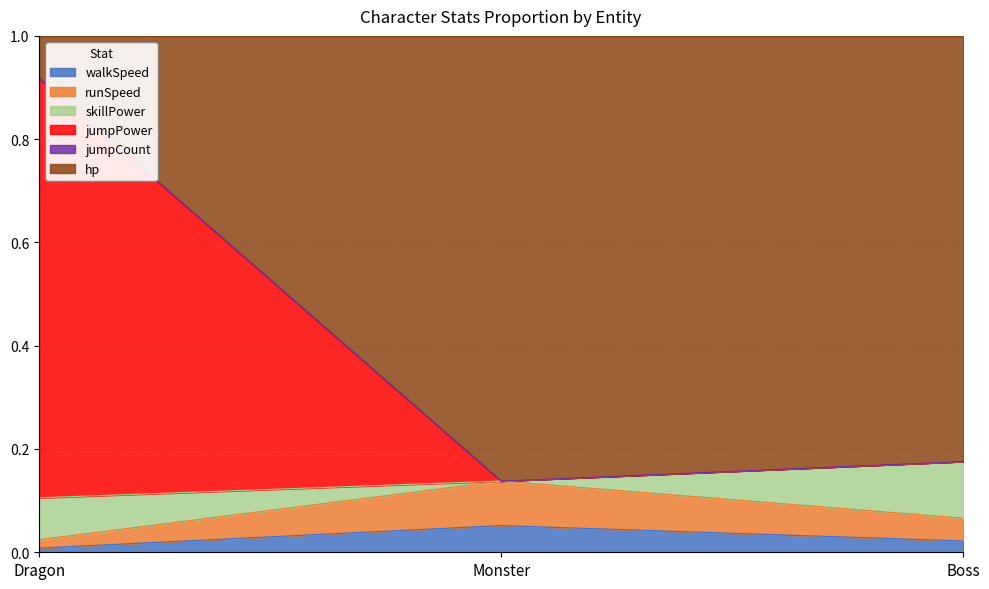

True or false: runSpeed has a value of 0.0 at Boss.

True